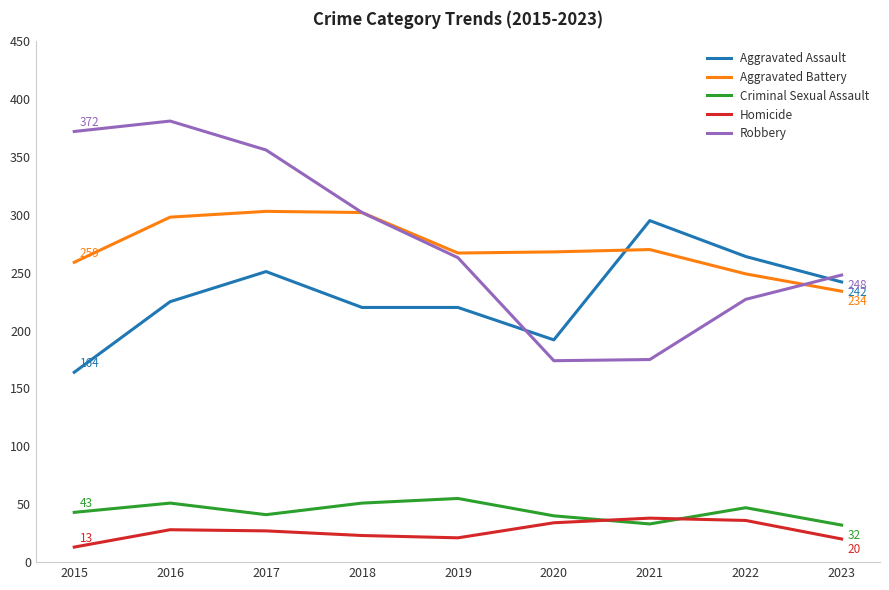

What are all the series names shown in the legend?

Aggravated Assault, Aggravated Battery, Criminal Sexual Assault, Homicide, Robbery